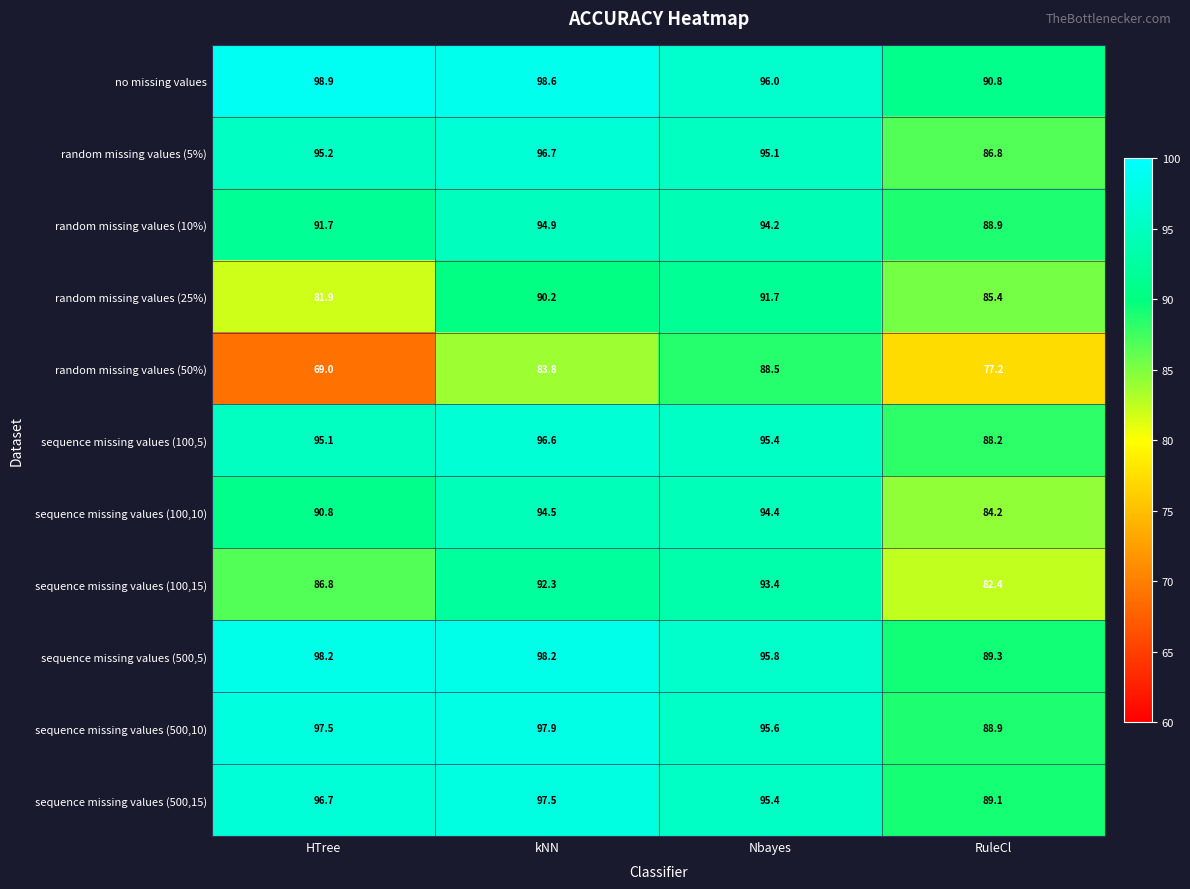

Which series has the largest total across all categories?

no missing values